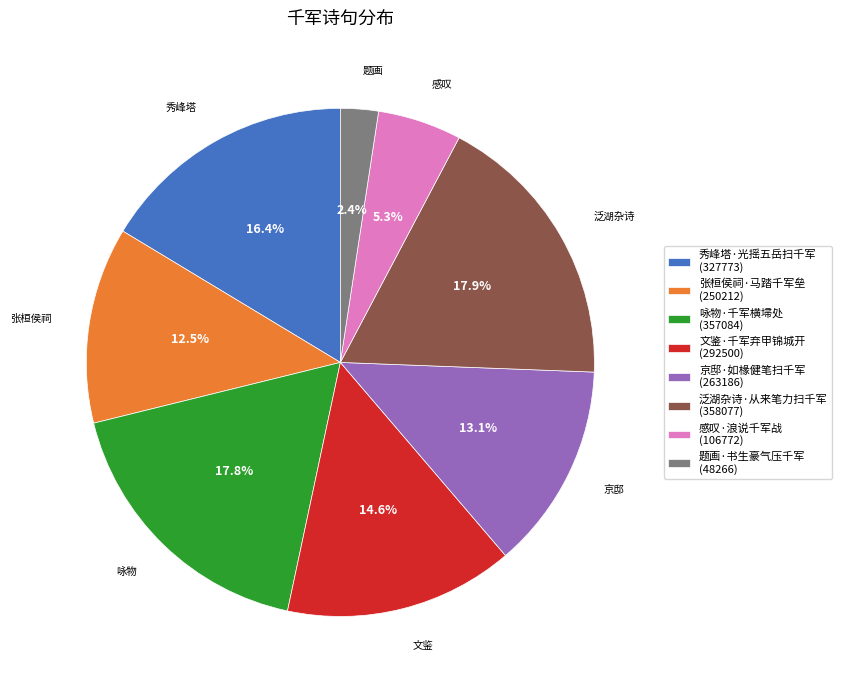

Is there any slice that represents more than half of the pie?

No